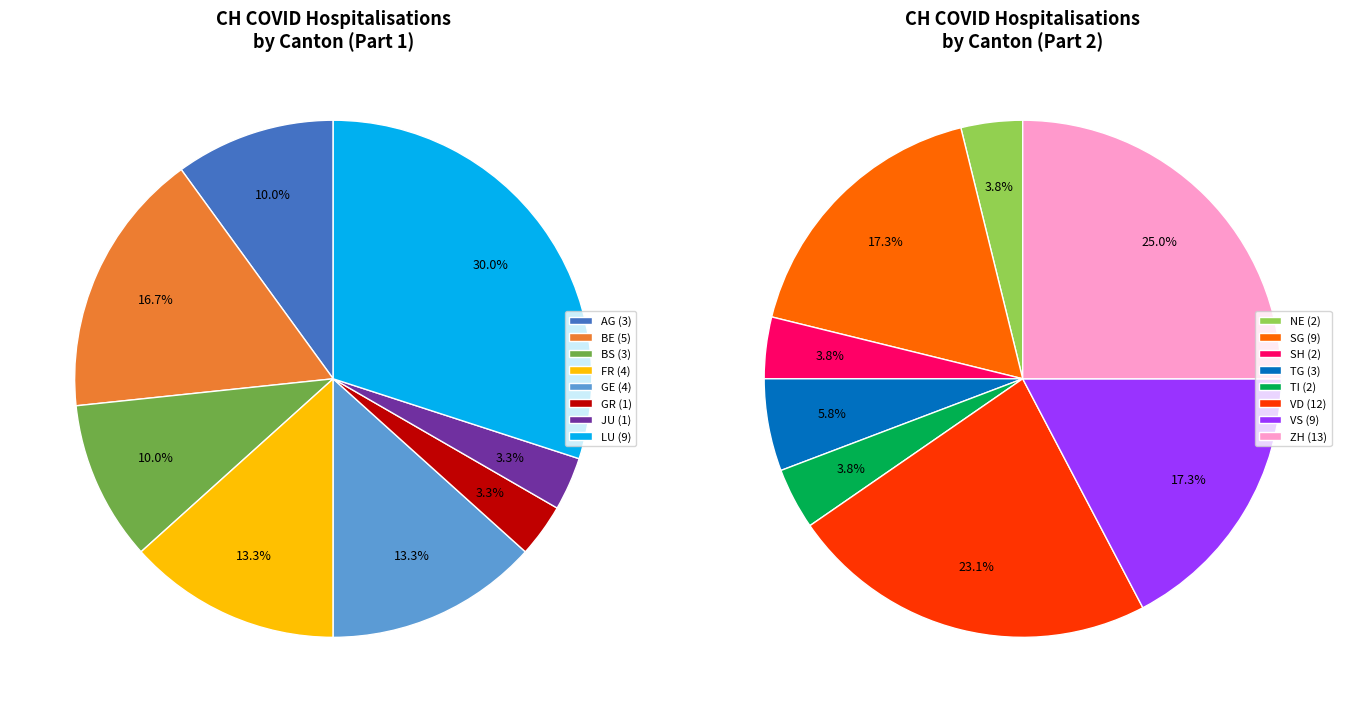

The OW slice represents 6% of the pie. True or false?

False